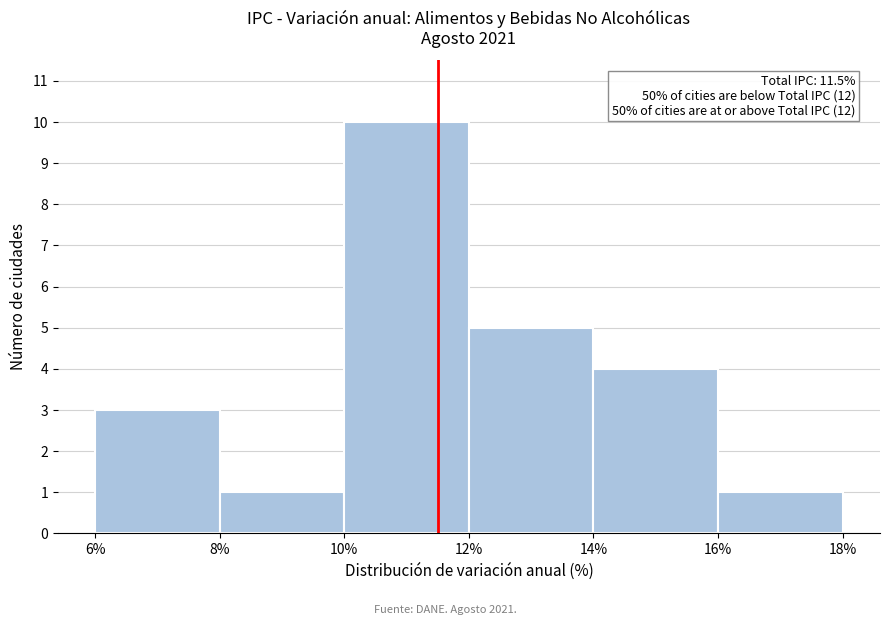

Which range on the x-axis has the tallest bar?

10% to 12%